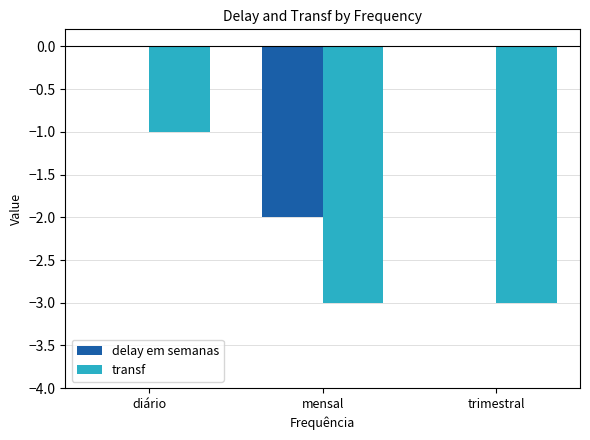

What are all the series names shown in the legend?

delay em semanas, transf